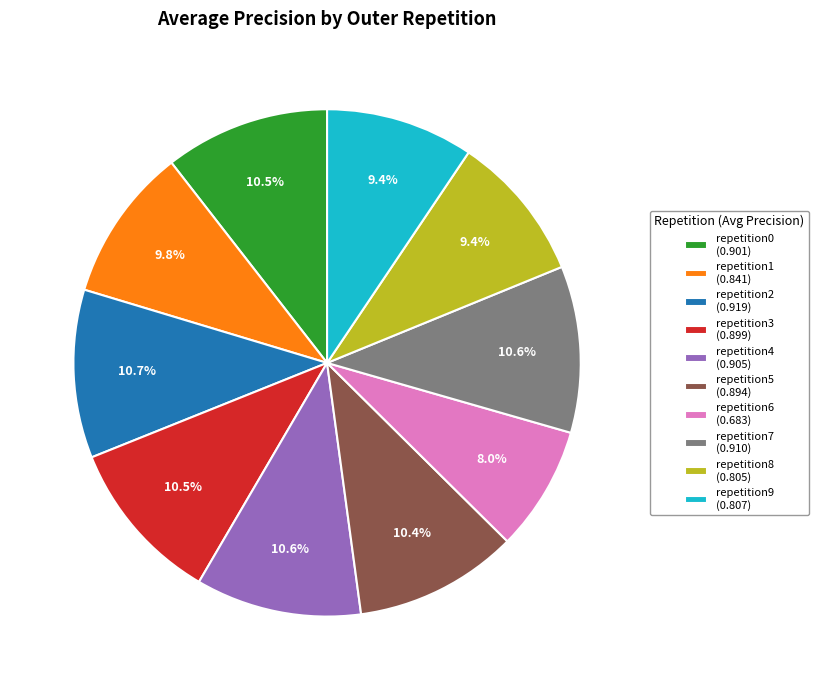

Which slice is the smallest?

repetition6 (0.683)